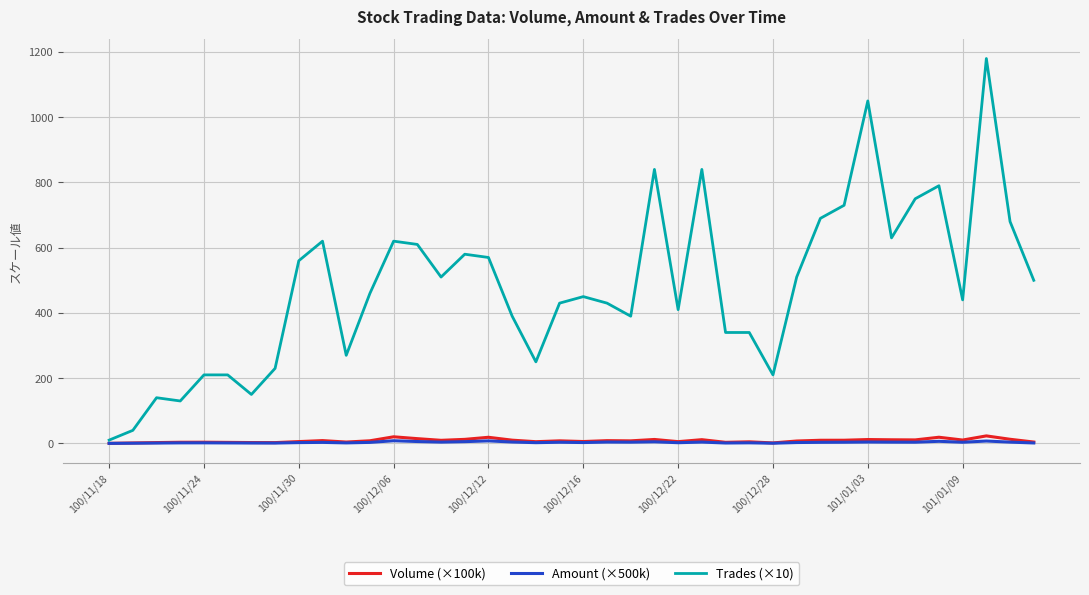

What is the maximum value for Trades (×10)?

1180.0